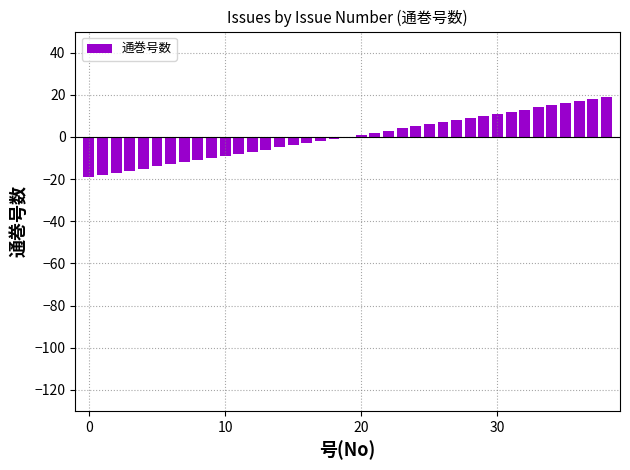

Does the chart contain stacked bars?

No